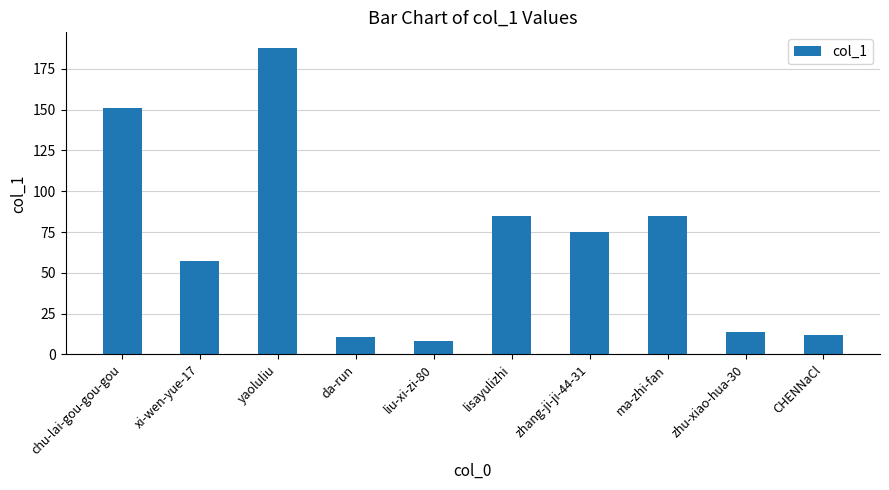

What is the average value?

69